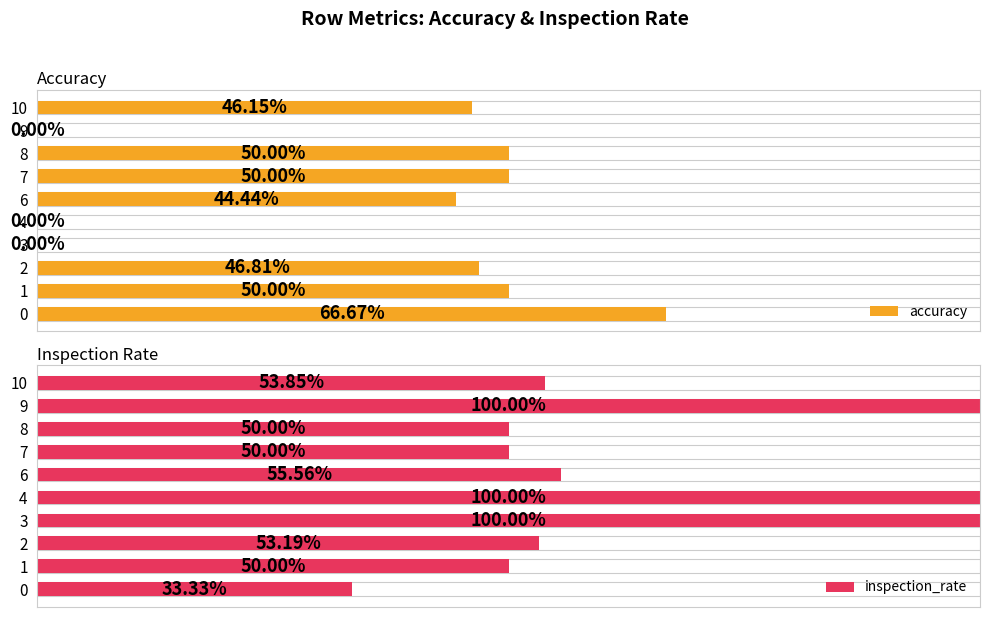

True or false: inspection_rate has a value of 0.5 at 1.

True